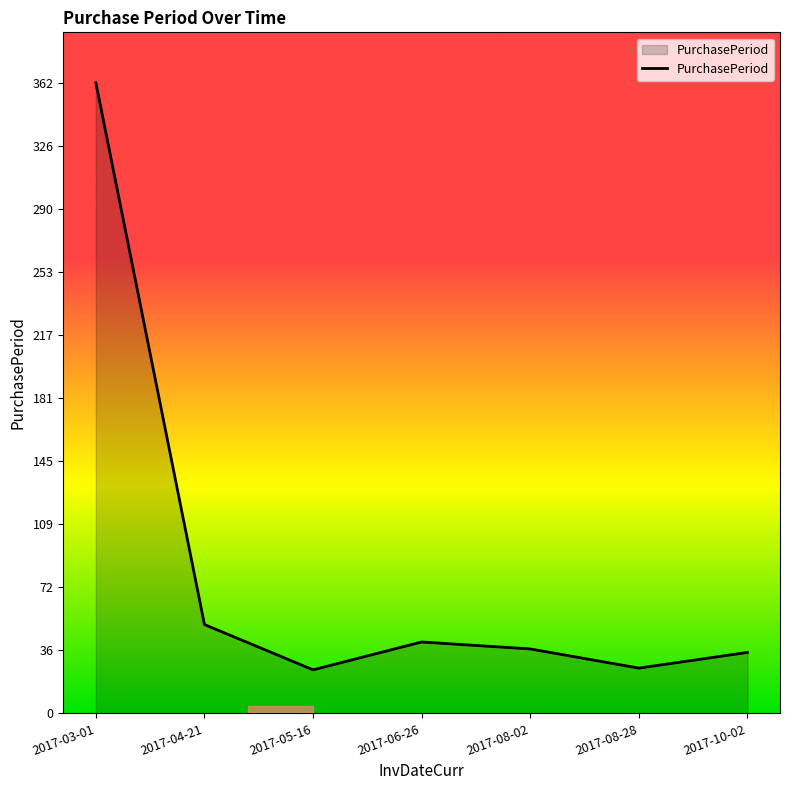

Which category has the highest value across all series?

2017-03-01